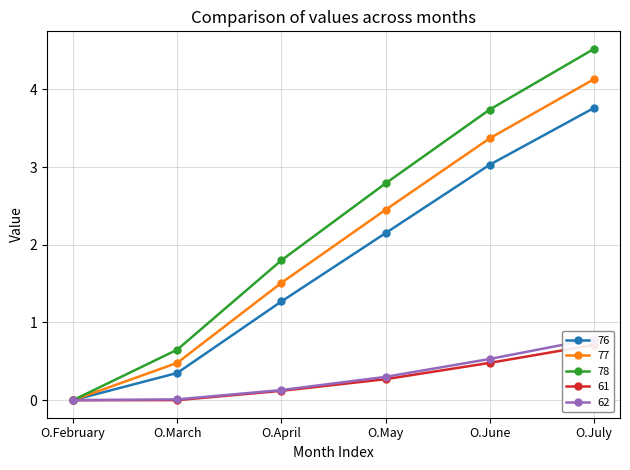

What is the difference between the maximum and minimum values in the 76 series?

3.8